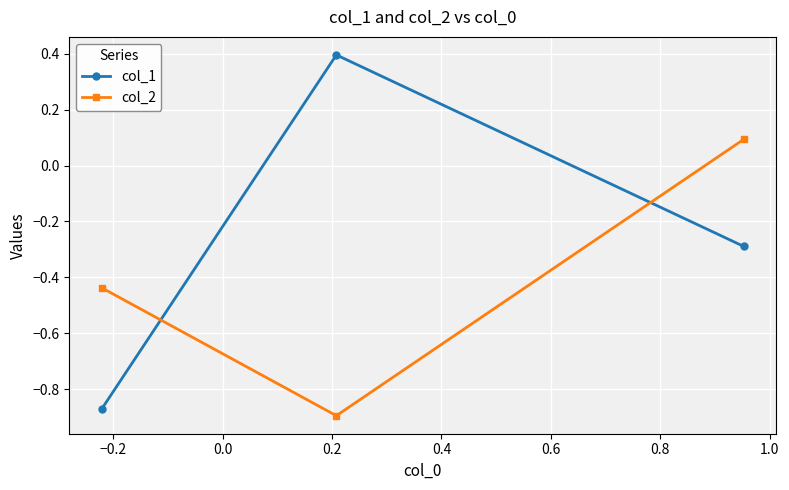

What is the value of the col_1 point at the 3rd from the left?

-0.3